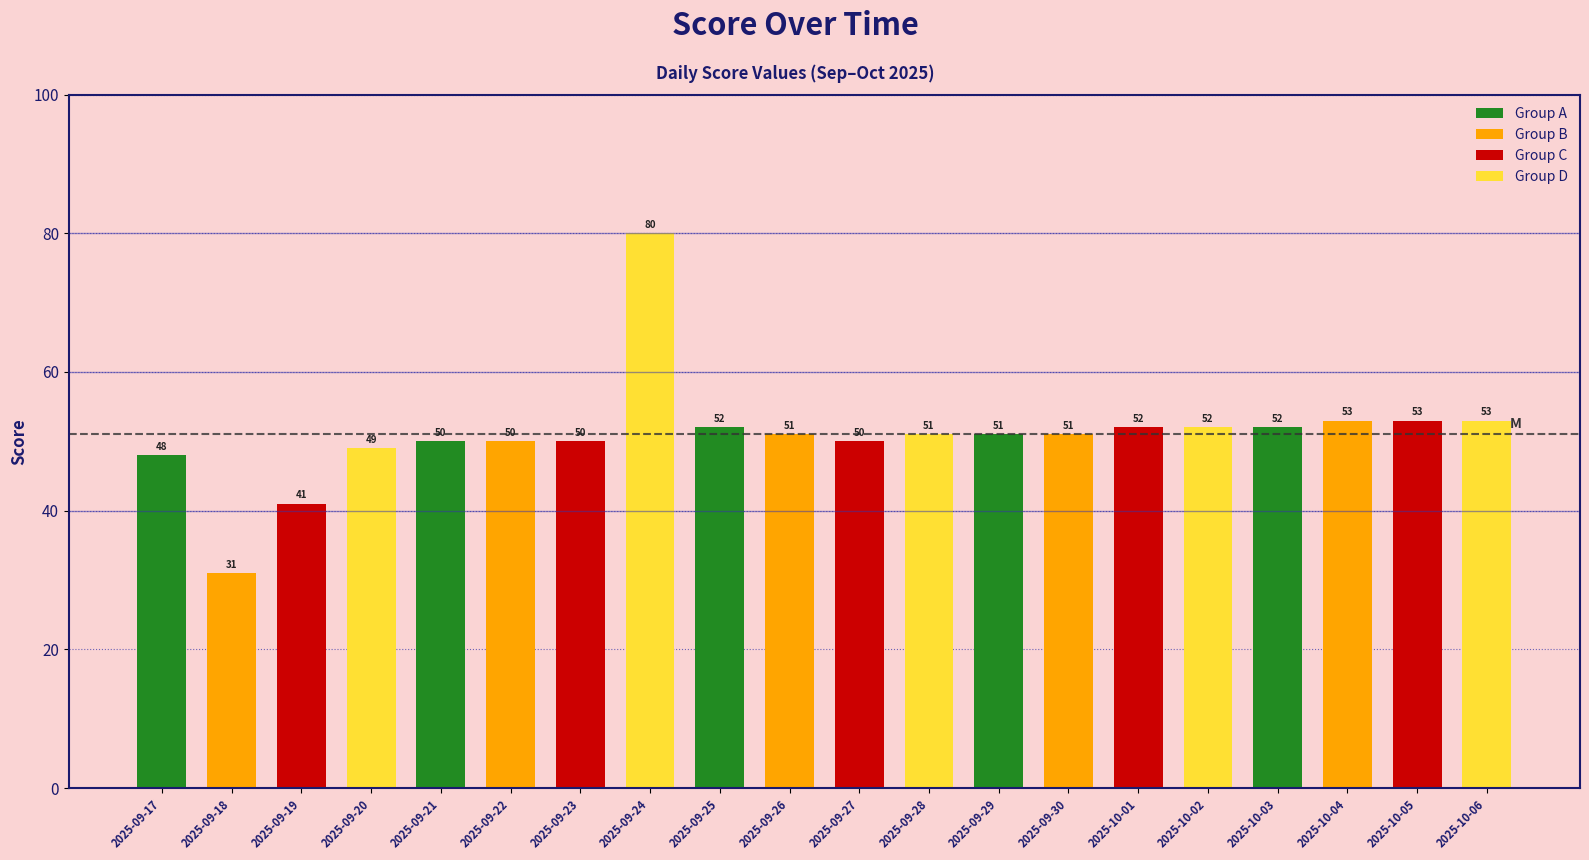

What is the label of the 14th bar from the right?

2025-09-23